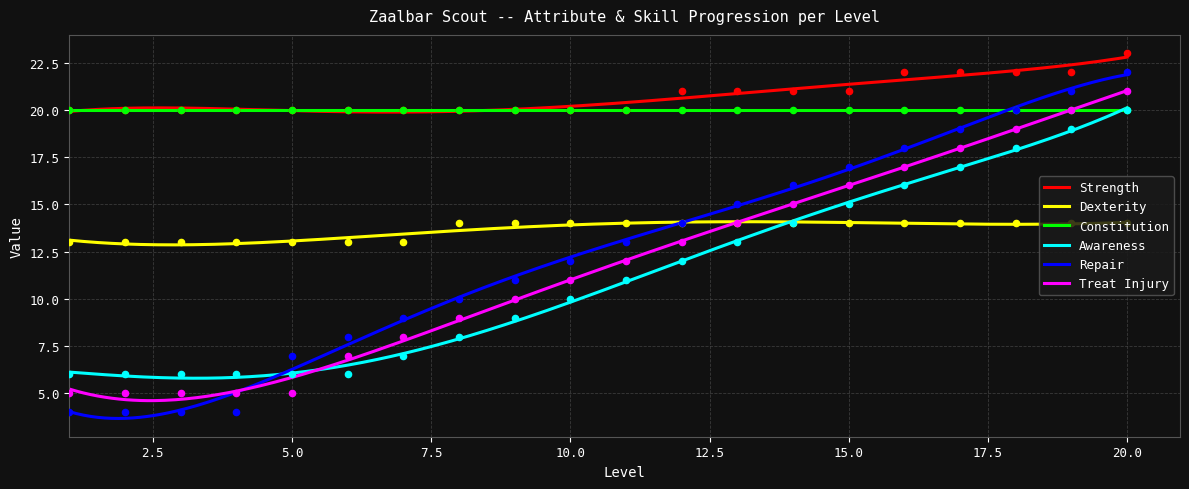

At which category is the sum across all series the highest?

20